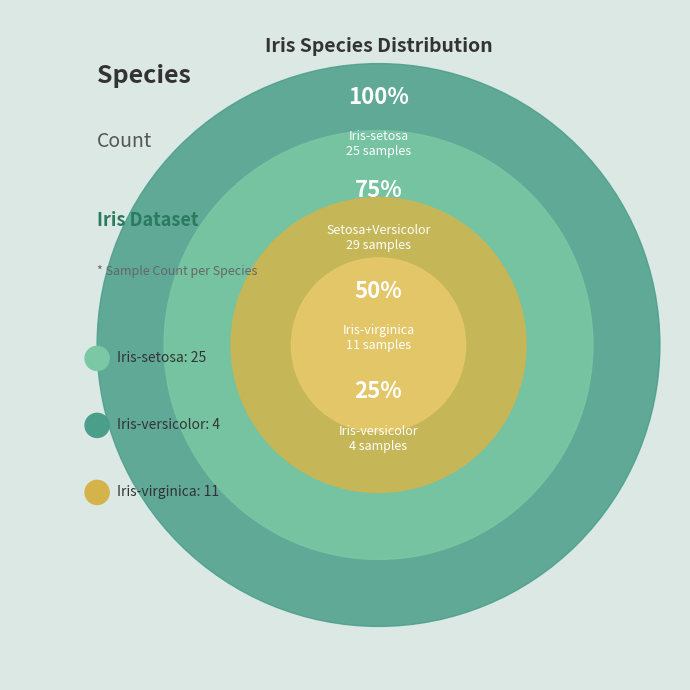

To the nearest percent, what is the combined percentage of Iris-setosa and Iris-virginica?

90%